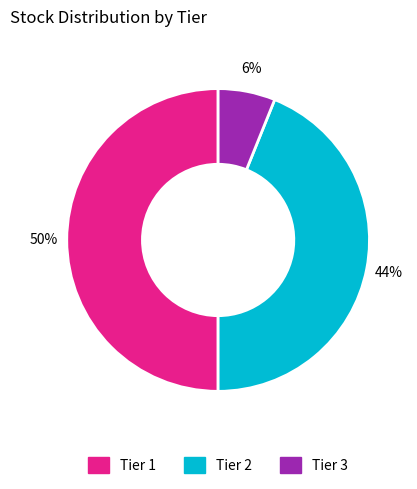

Which slice is the smallest?

Tier 3